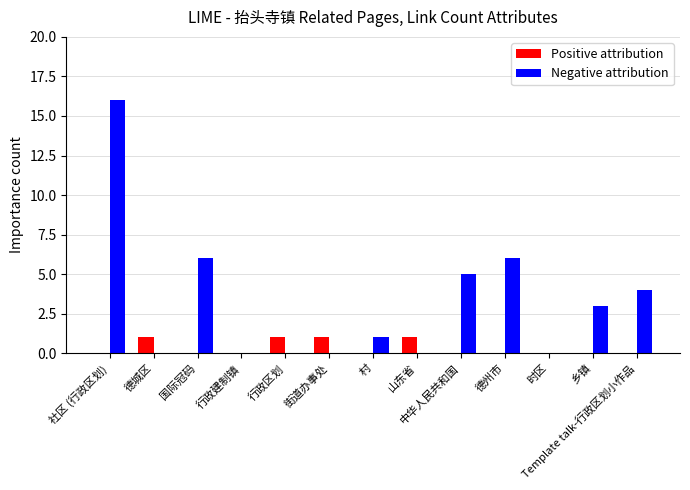

Which series has the largest total across all categories?

Negative attribution